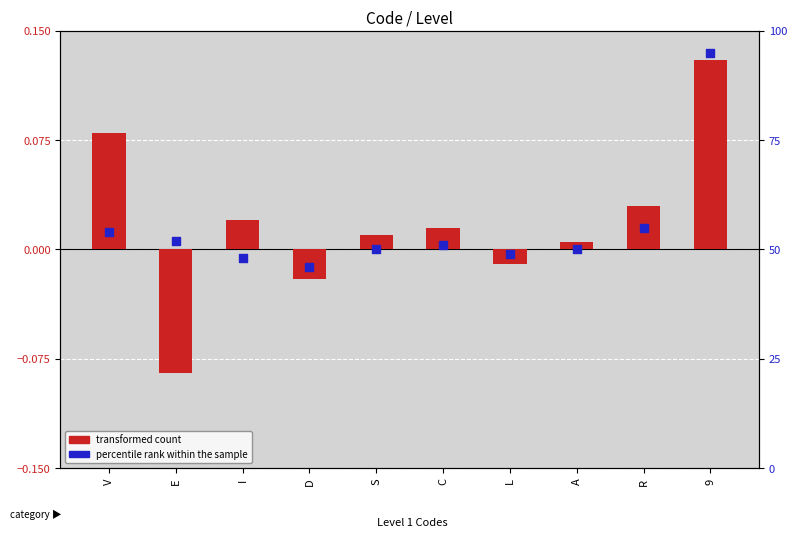

Is the value of percentile rank within the sample at L greater than the value of transformed count at C?

Yes